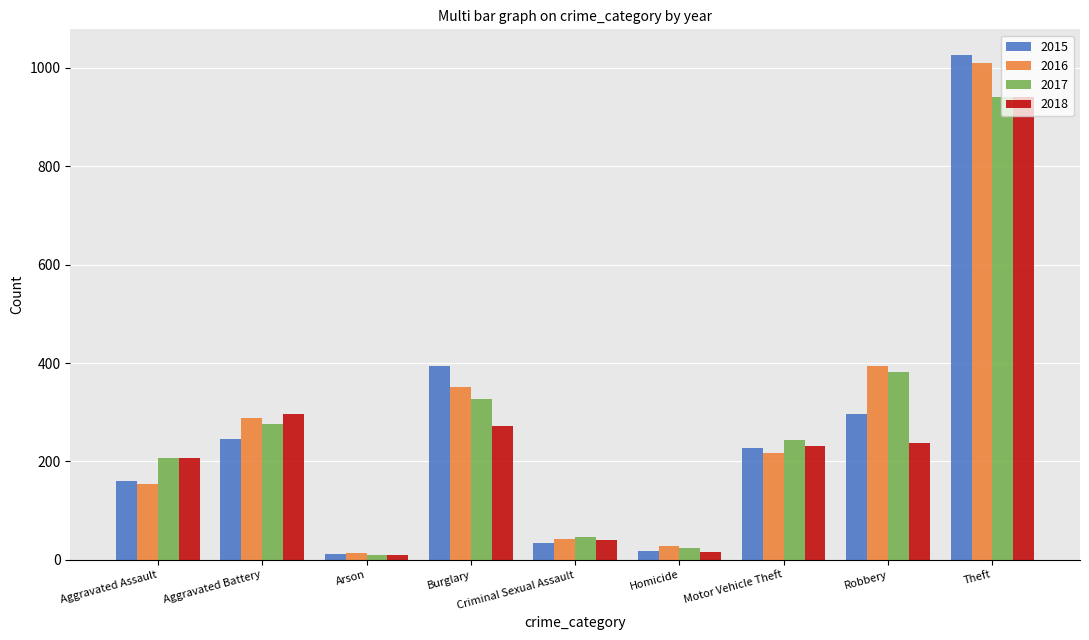

Which category has the highest value in the 2016 series?

Theft